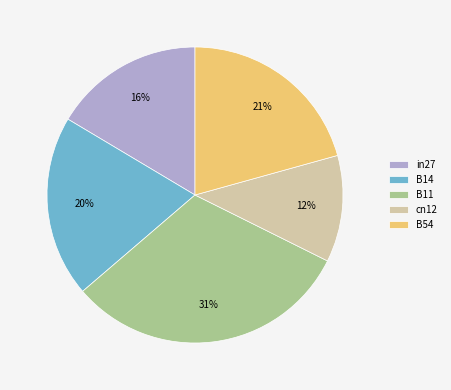

Does B14 account for over 50% of the chart?

No